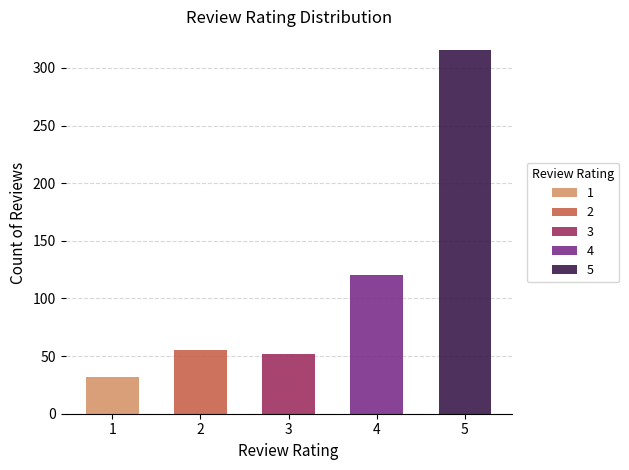

At which label is the value closest to 174?

4